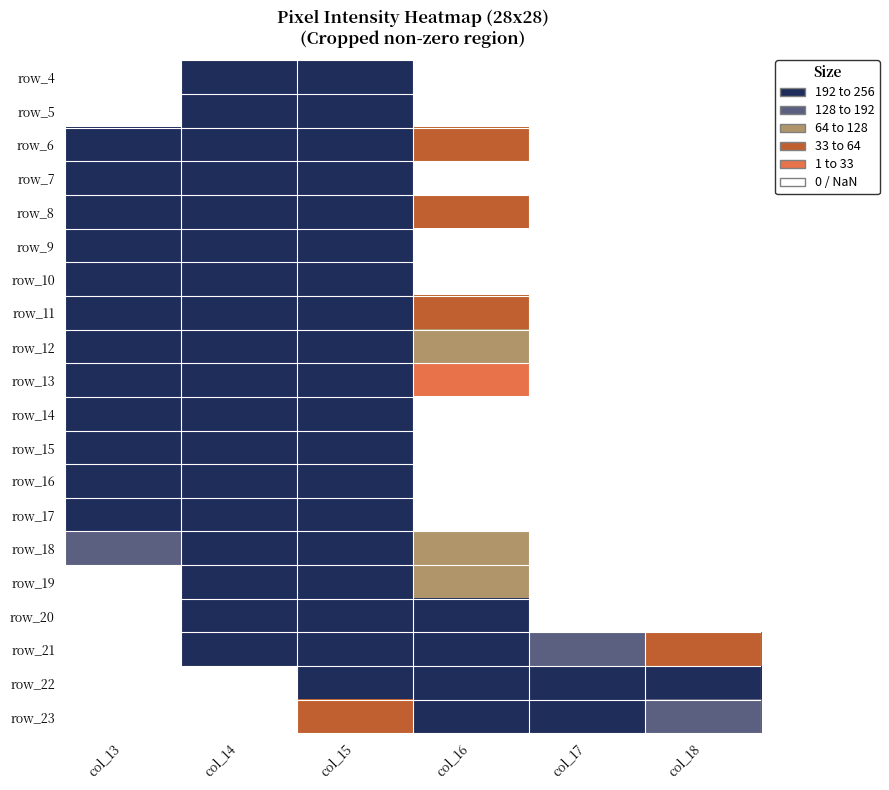

What is the spread (max minus min) of values at col_15?

209.0